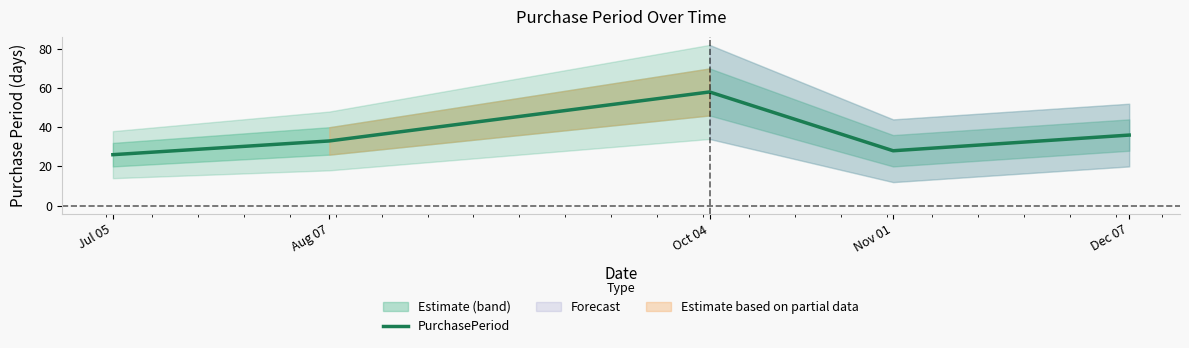

Where is the data nearest to the value 42?

Dec 07